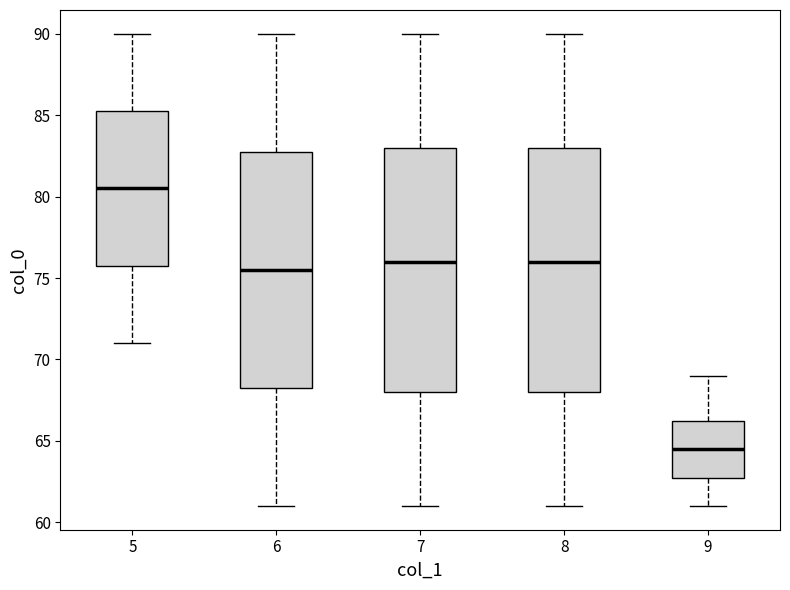

Where is the upper edge of the box at x = 8 on the y-axis? The values are not printed on the chart, so give them approximately, as read against the axis.

83.0